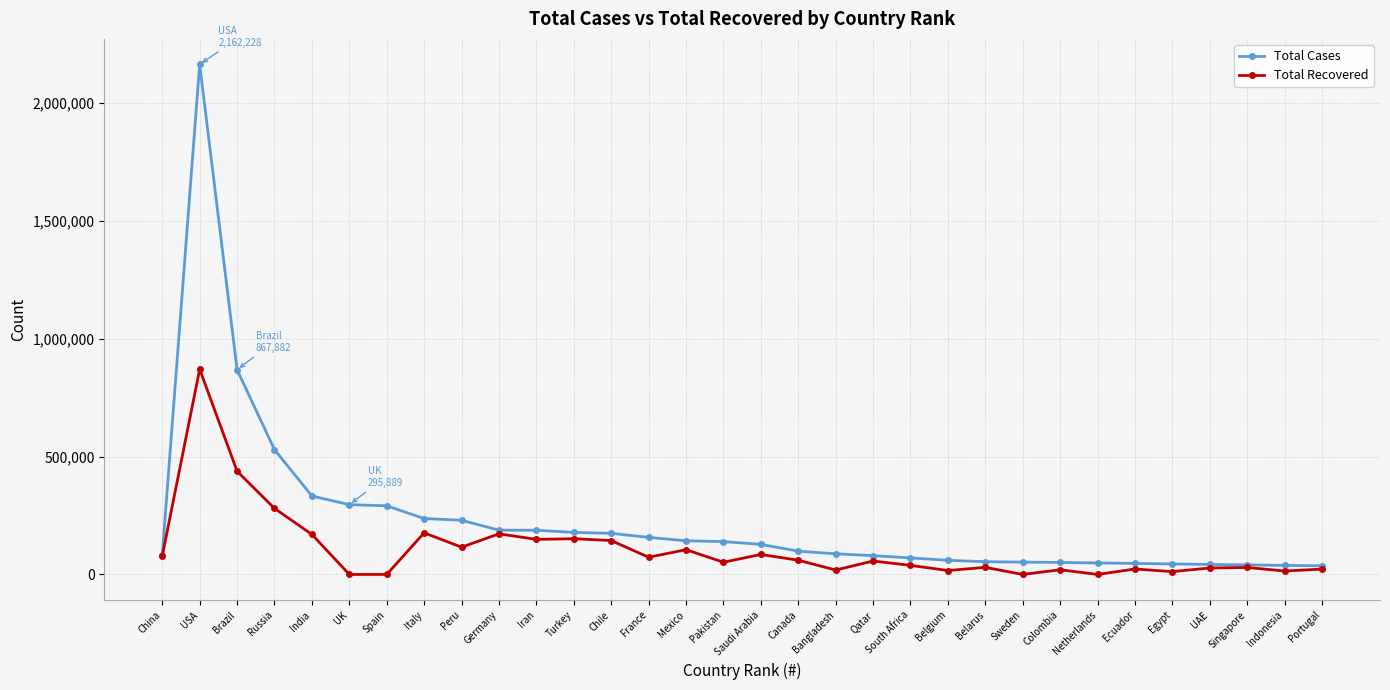

Where is Total Cases nearest to the value 1099459?

Brazil